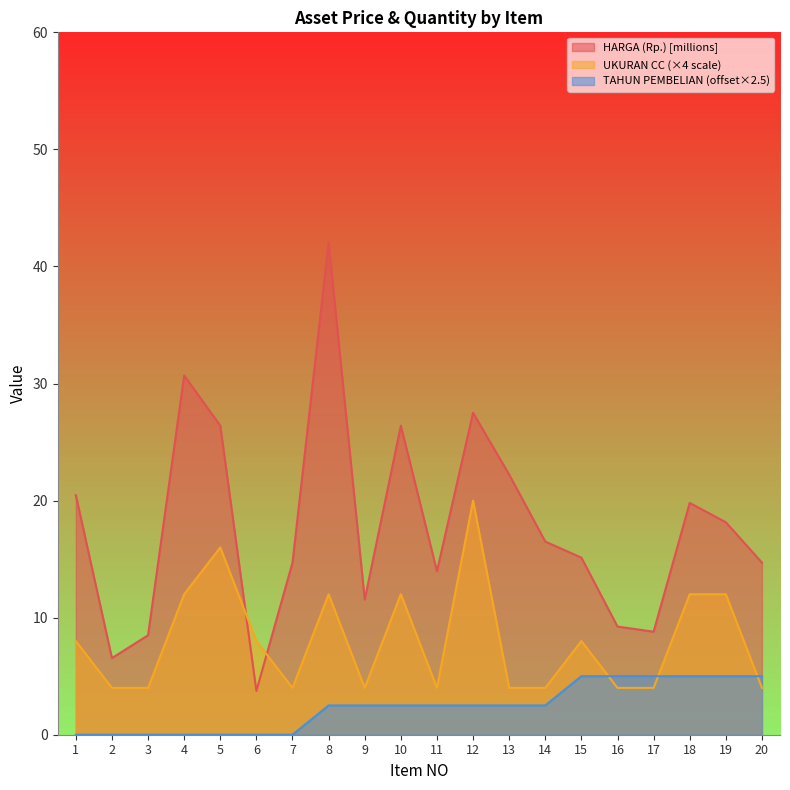

Does the chart display data point markers on the line(s)?

No